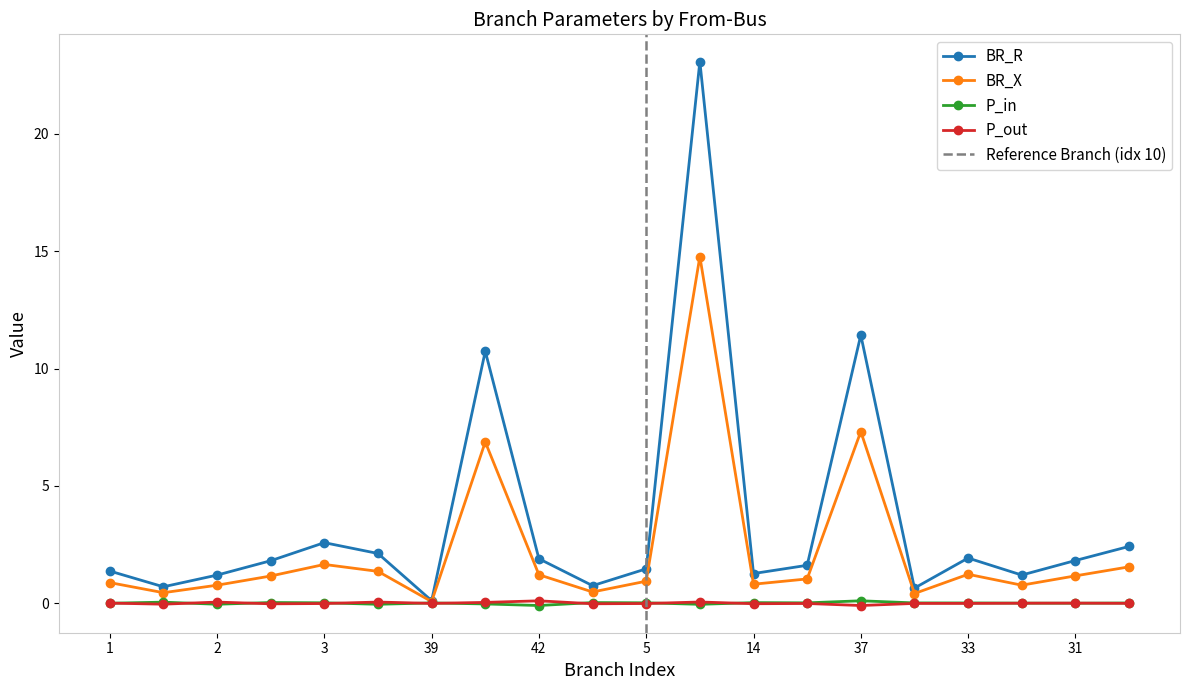

Is the value of P_in at 2 greater than the value of BR_X at 1?

No